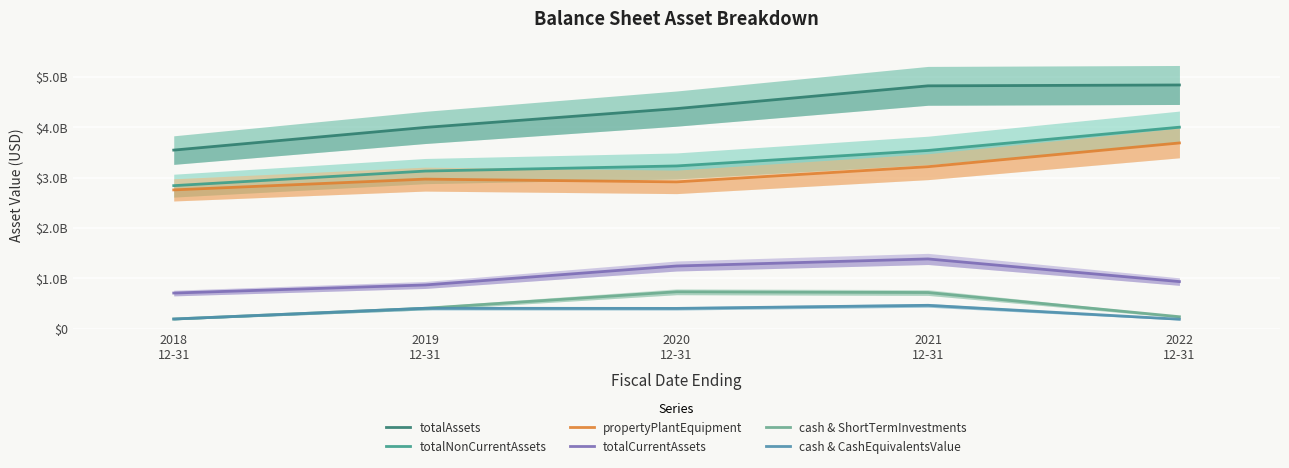

Reading right to left, list all the values displayed in this chart.

totalAssets: 4838610000	4821544000	4369410000	3995568000	3545283000
totalNonCurrentAssets: 4000070000	3538057000	3230471000	3128734000	2839054000
propertyPlantEquipment: 3687068000	3215686000	2914031000	2968835000	2754943000
totalCurrentAssets: 933740000	1383787000	1243339000	866834000	706229000
cash & ShortTermInvestments: 235667000	716997000	731704000	403571000	190282000
cash & CashEquivalentsValue: 186312000	462564000	401430000	403571000	190282000